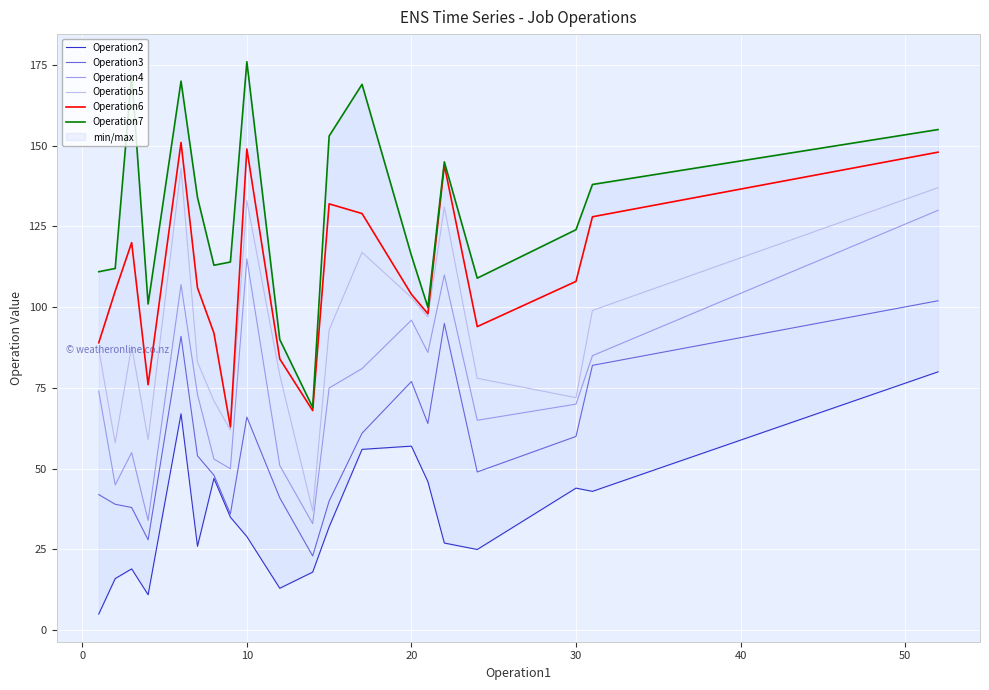

Rank the series by their average value, from lowest to highest.

Operation2, Operation3, Operation4, Operation5, Operation6, Operation7